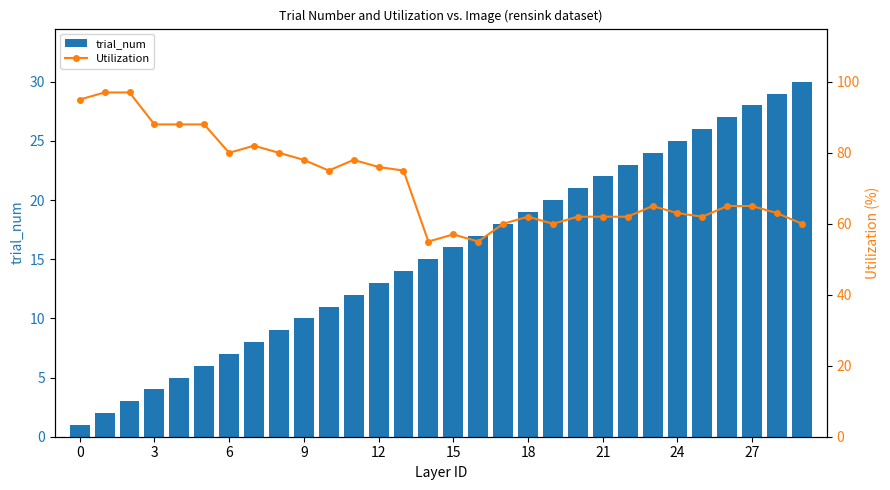

Are the bars grouped side by side (vs. stacked)?

Yes